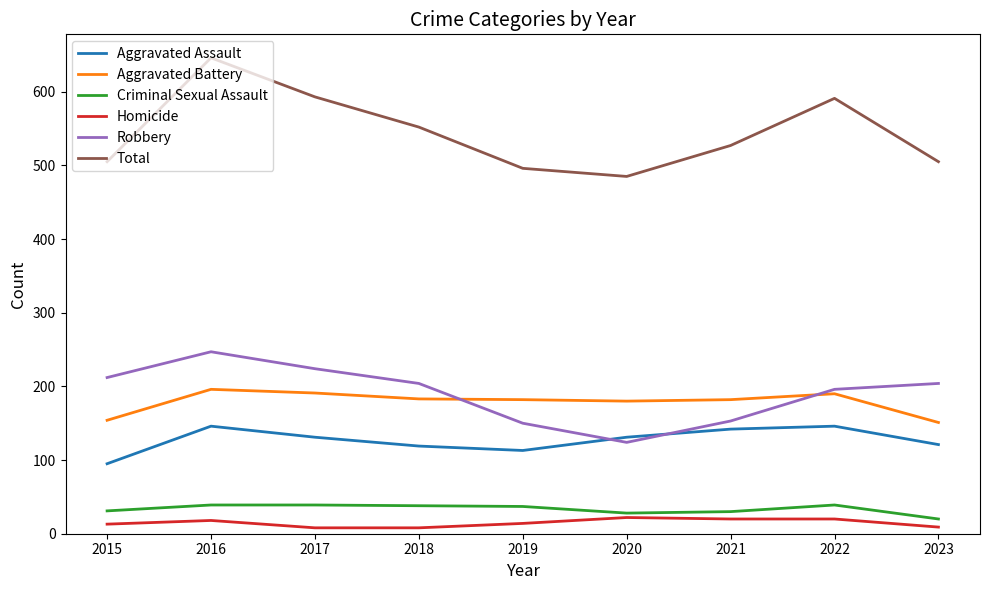

At how many categories does at least one series exceed 31?

9